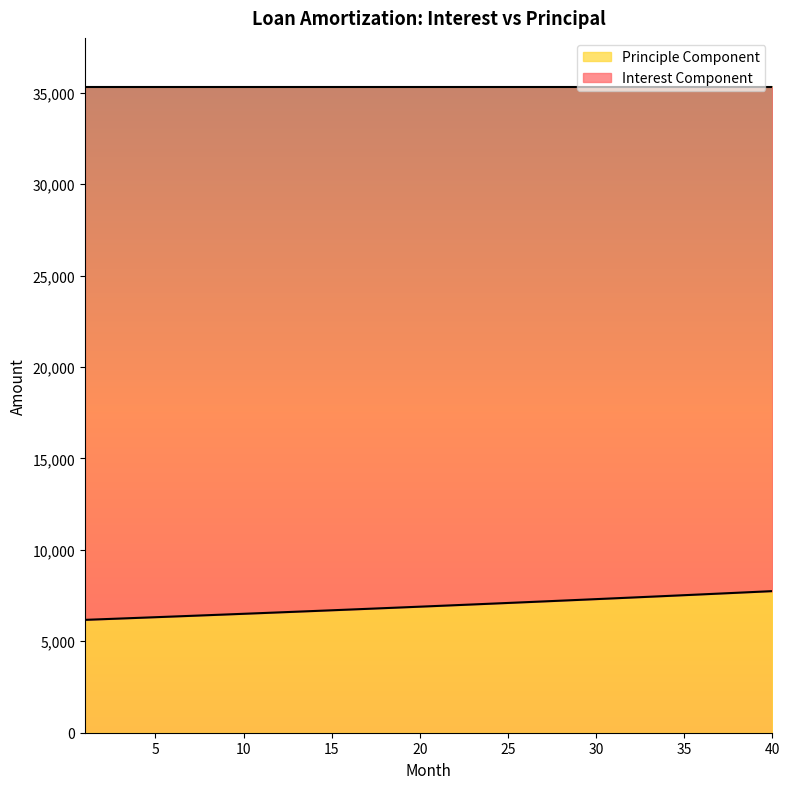

What is the maximum value shown in the chart?

7743.9